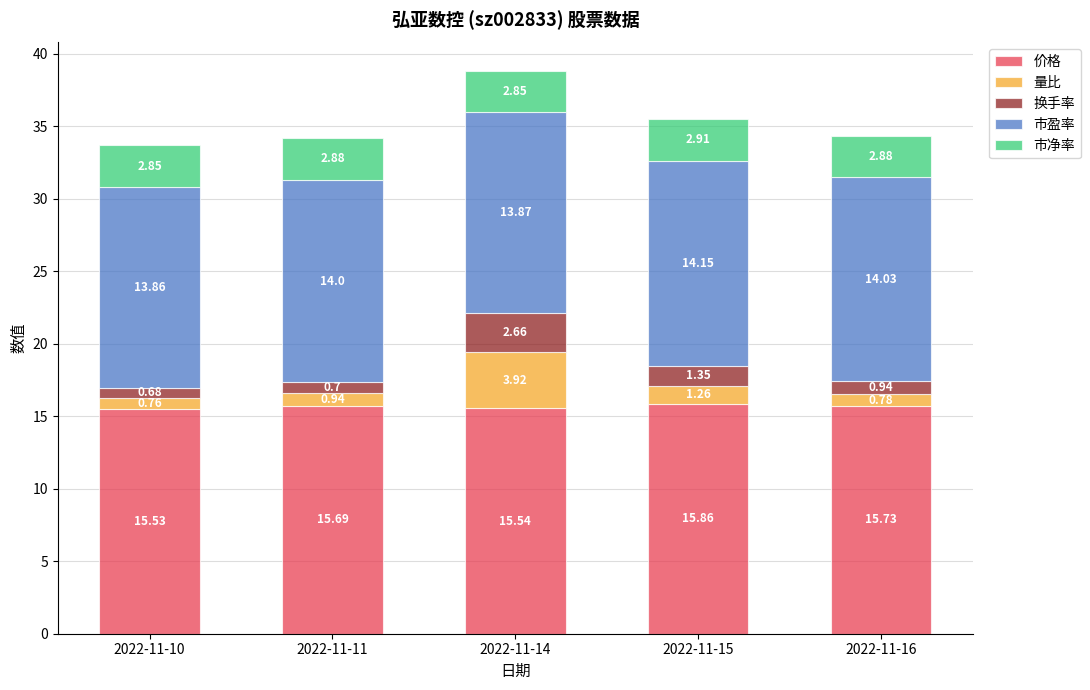

Where is 价格 nearest to the value 15?

2022-11-10